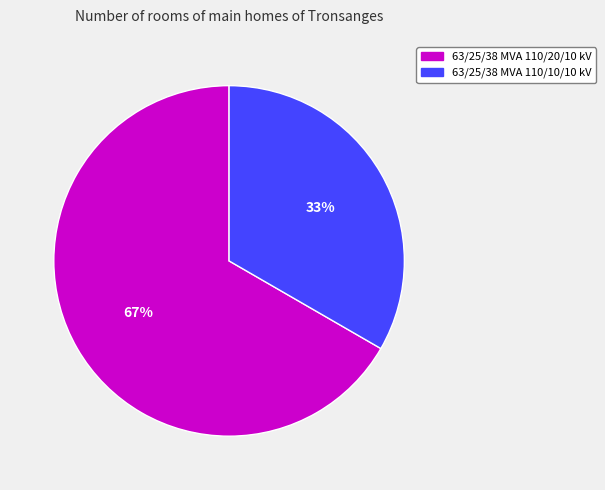

To the nearest percent, what is the average slice percentage?

50%